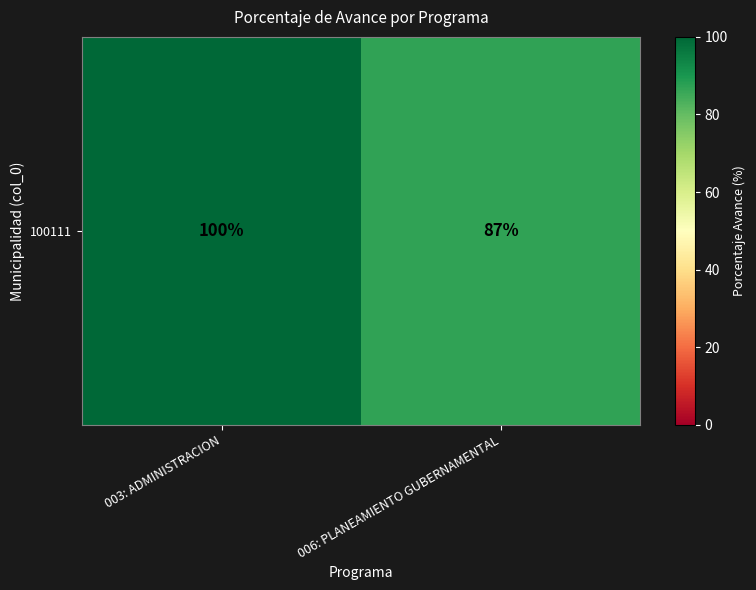

Reading left to right, transcribe all the data shown in this chart.

100	87